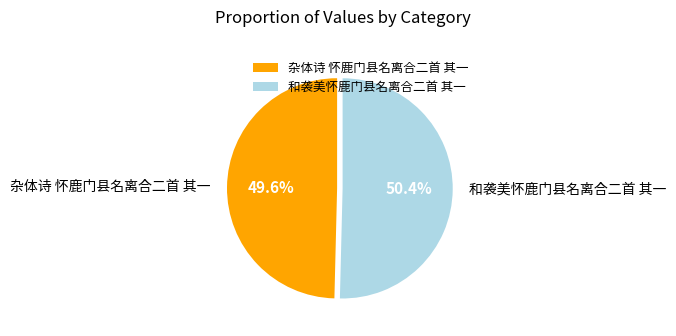

To the nearest percent, what percentage of the pie is 和袭美怀鹿门县名离合二首 其一?

50%